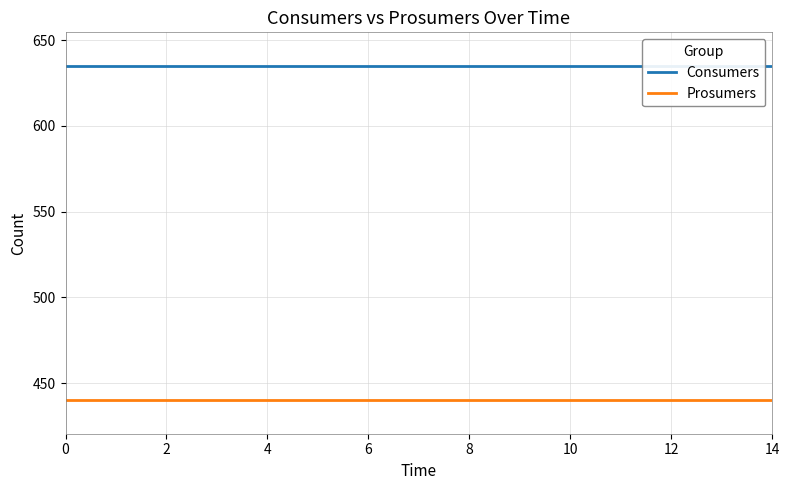

What is the label of the 14th point from the right?

2